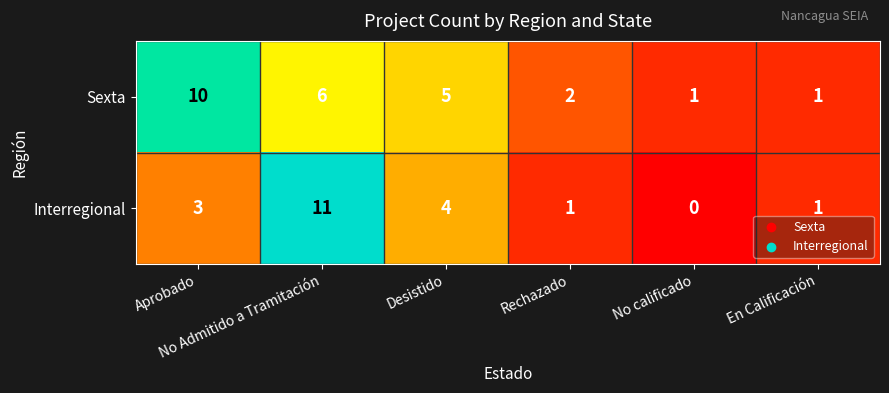

What is the difference between the maximum and minimum values in the Sexta series?

9